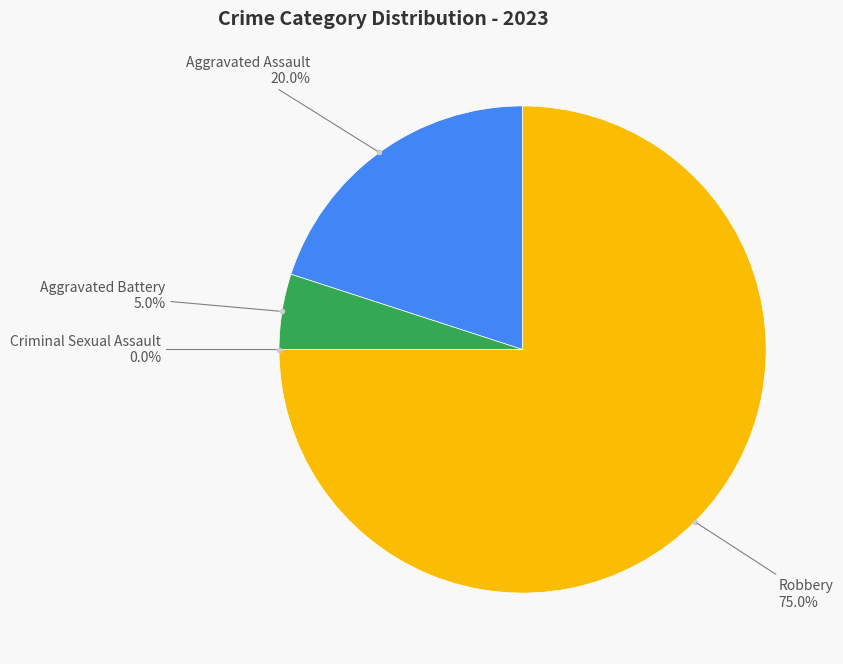

To the nearest percent, what percentage of the pie is Robbery?

75%